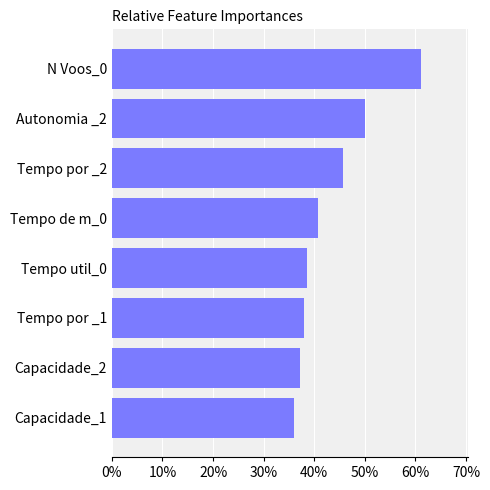

Reading bottom to top, transcribe all the data shown in this chart.

36.1	37.3	37.9	38.6	40.7	45.6	50.0	61.2